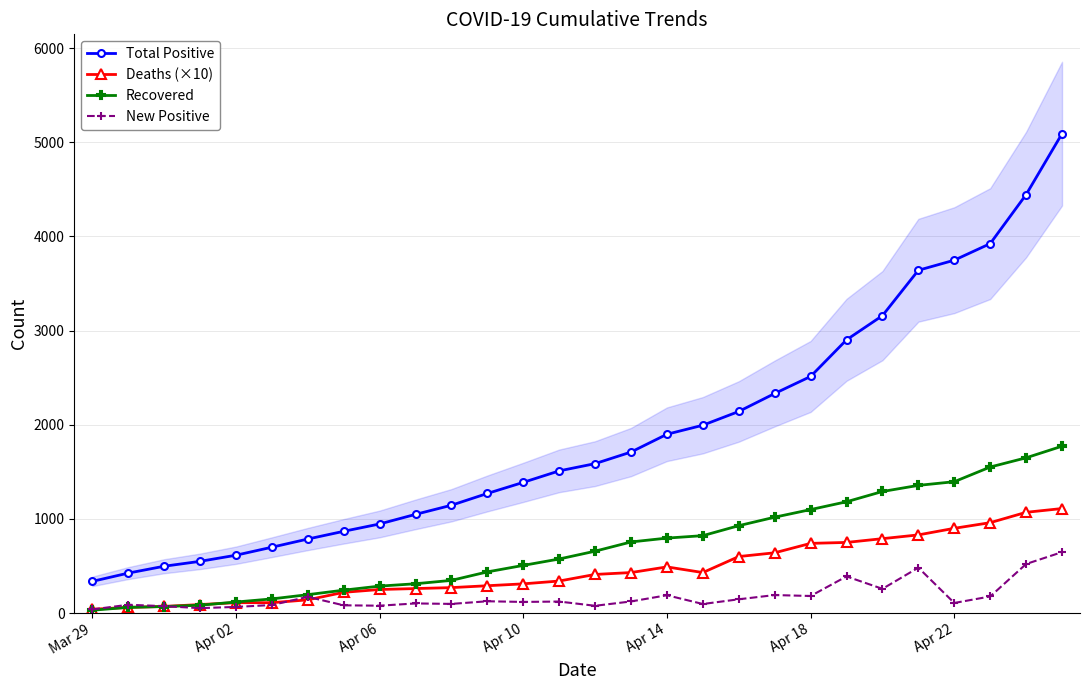

How many lines are shown in the chart?

4